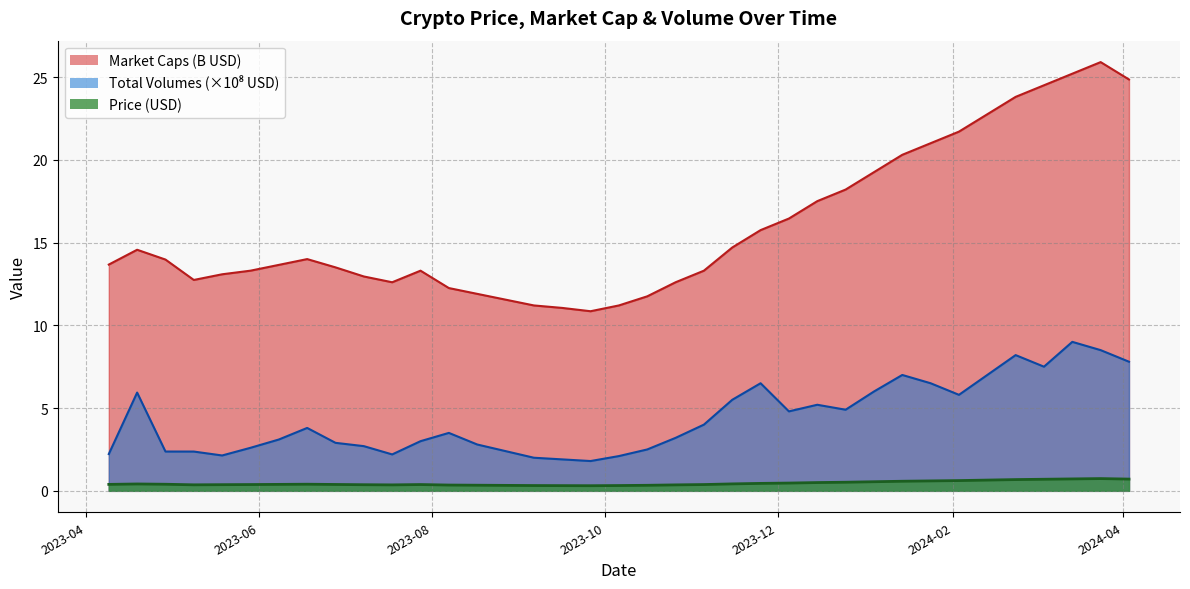

What is the value of the Total Volumes point at the 37th from the left?

7.8